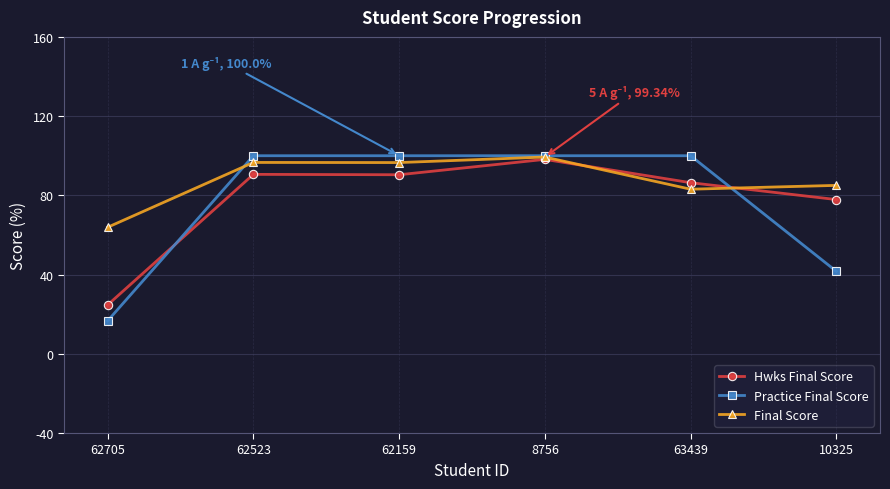

Where does the Hwks Final Score series first go above 90?

62523